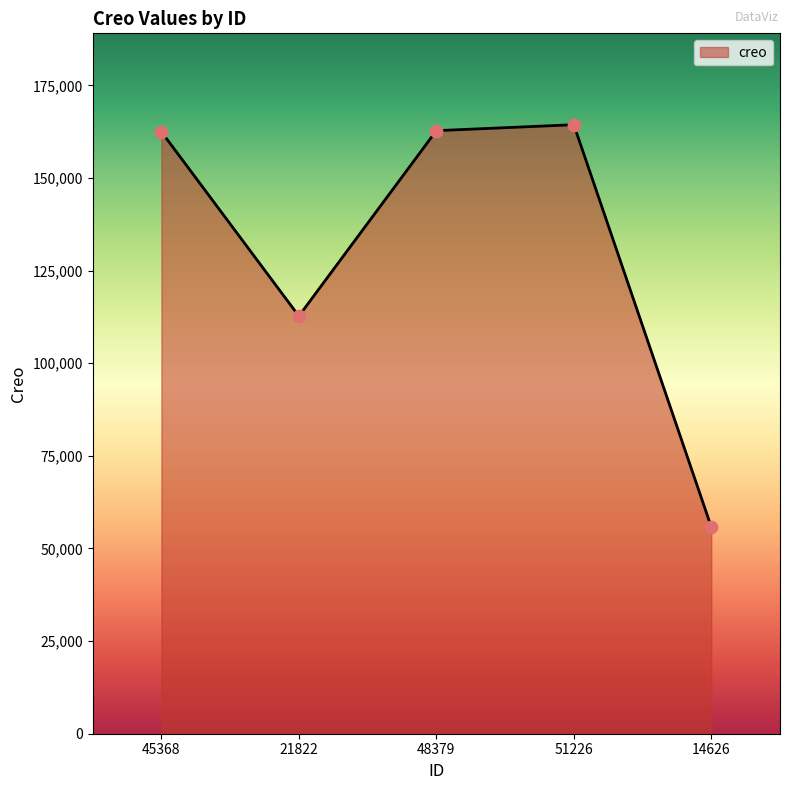

What is the ratio of the value at 14626 to the value at 48379?

0.3